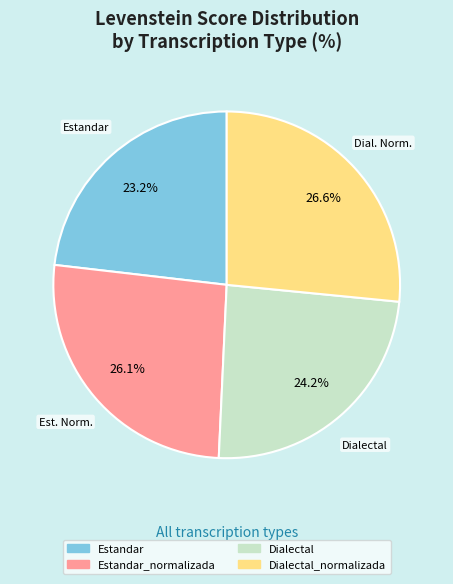

Does any single category account for the majority?

No